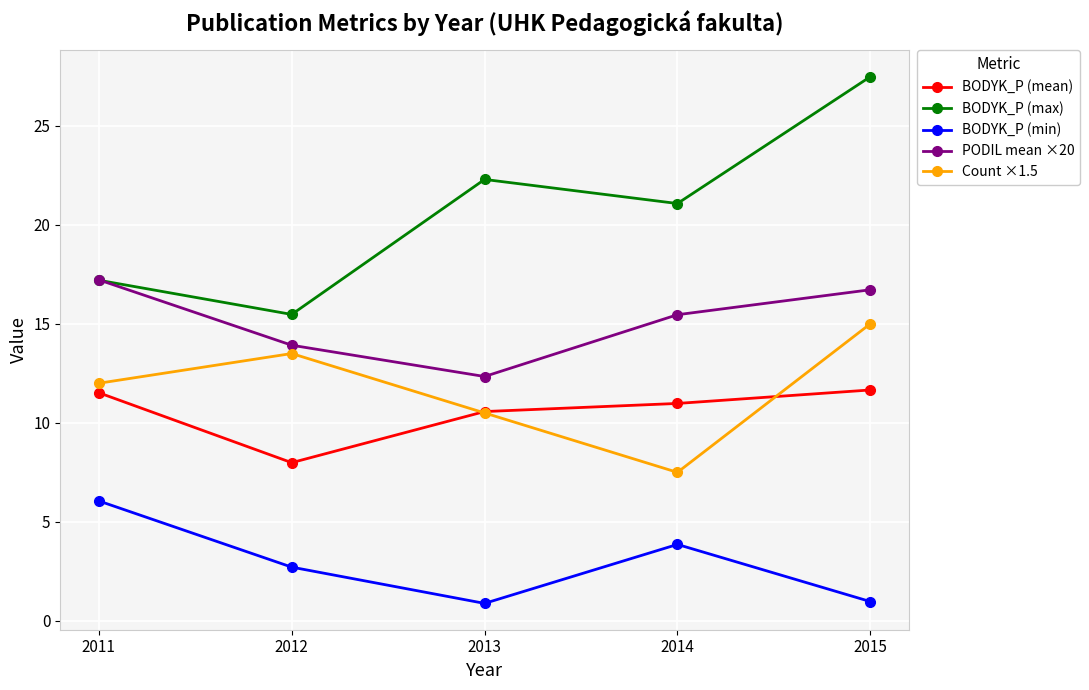

How many intersections are there between Count ×1.5 and BODYK_P (mean)?

2